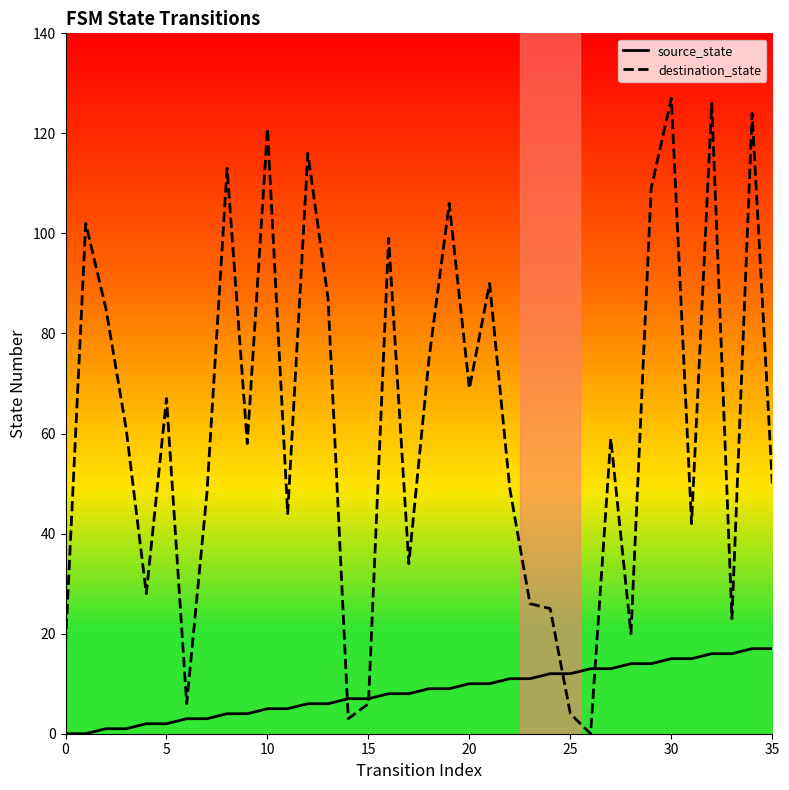

Reading left to right, extract all data points from this chart.

source_state: 0	0	1	1	2	2	3	3	4	4	5	5	6	6	7	7	8	8	9	9	10	10	11	11	12	12	13	13	14	14	15	15	16	16	17	17
destination_state: 18	102	85	61	28	67	6	48	113	58	121	44	116	87	3	6	99	34	75	106	69	90	49	26	25	4	0	59	20	109	127	42	126	23	124	50